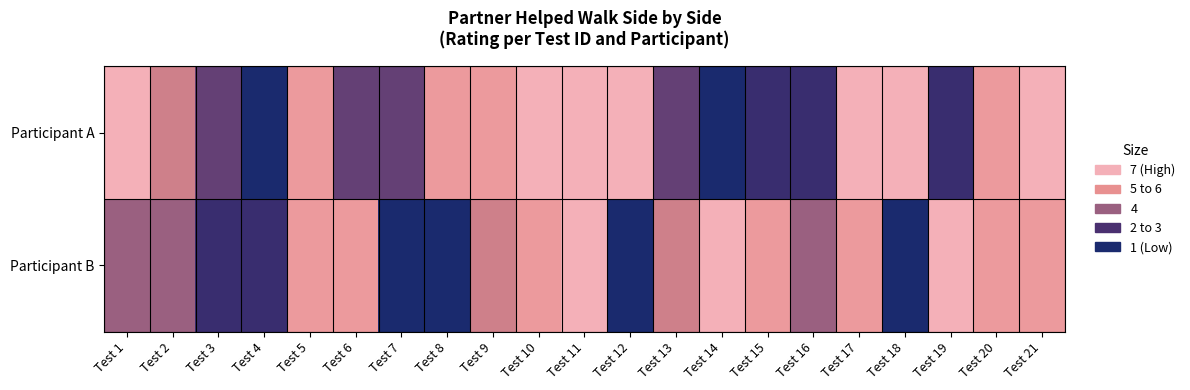

At how many categories does at least one series exceed 5?

15